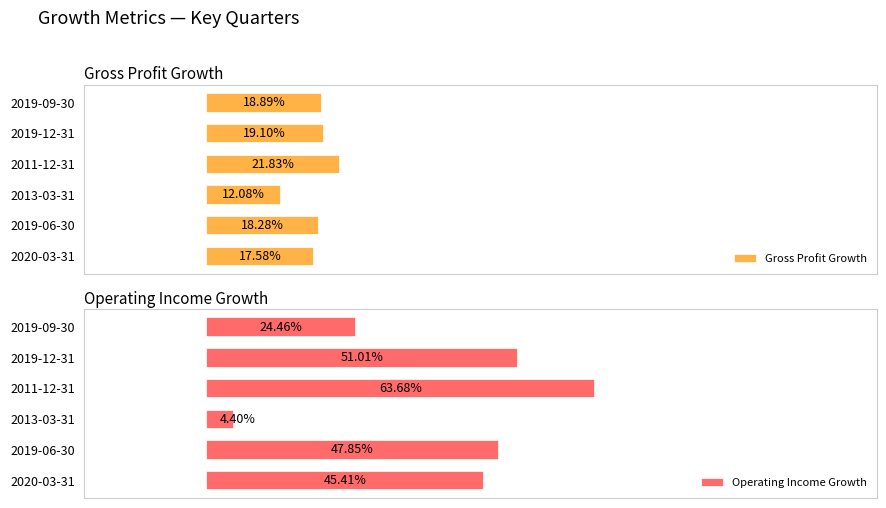

Which series changed the most between 2011-12-31 and 2019-09-30?

Operating Income Growth